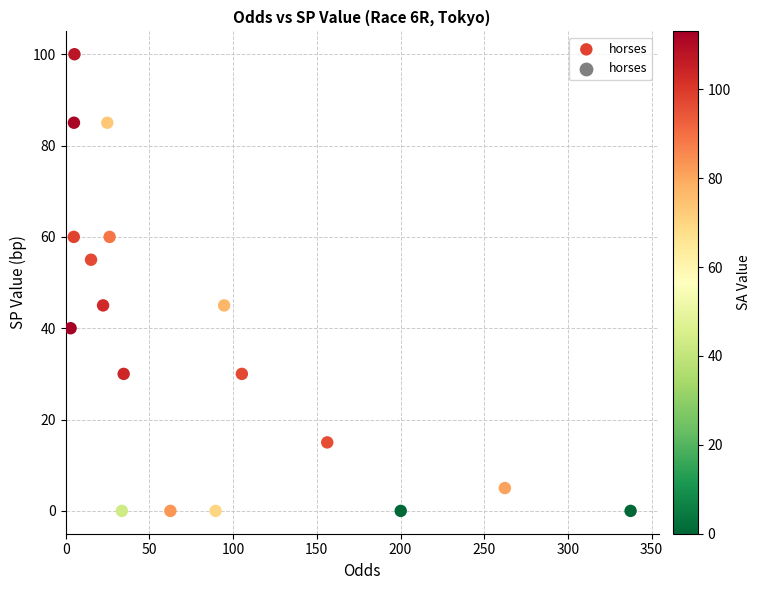

What is the range of Y values (max minus min)?

100